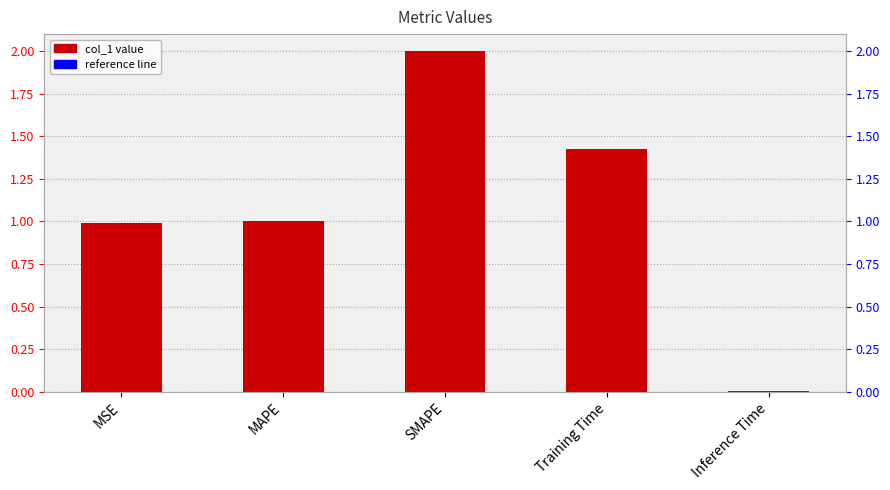

True or false: the data shows 1.4 at Training Time.

True